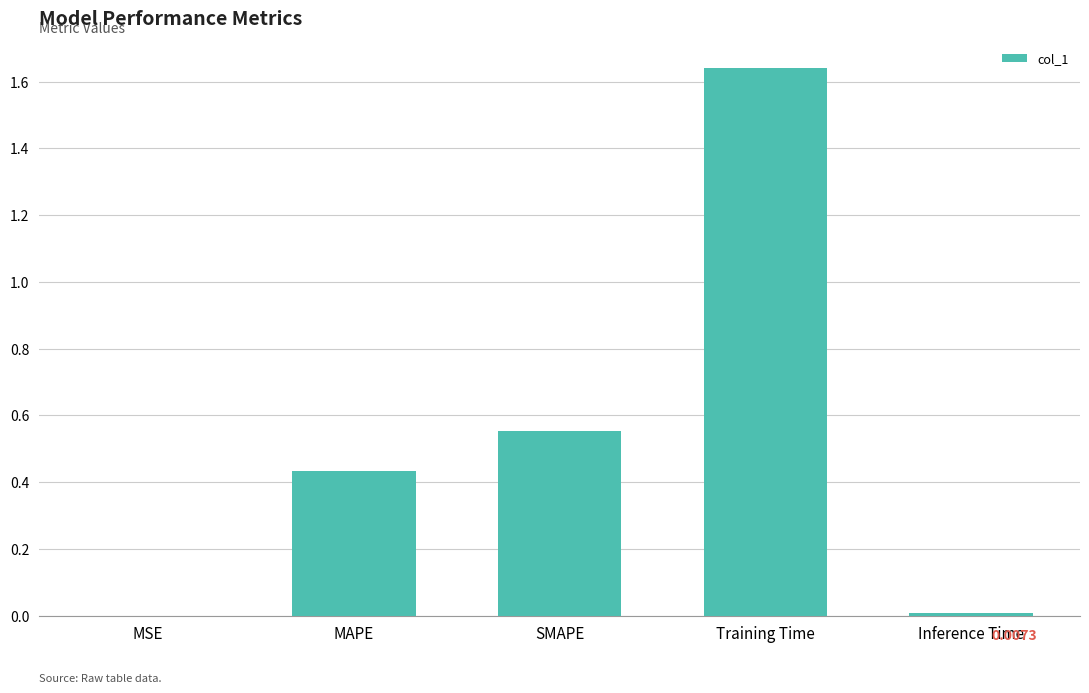

Count the number of data series in this chart.

1